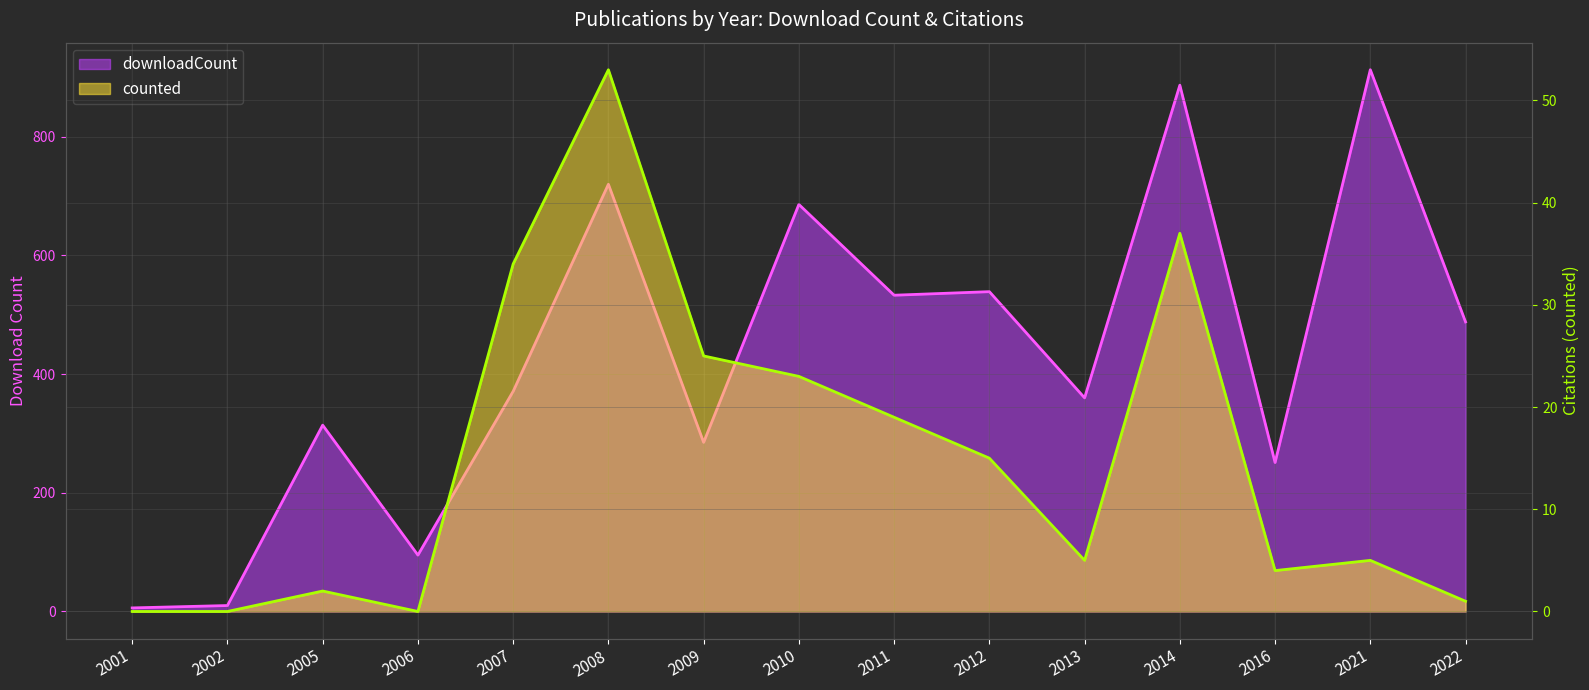

Which category has the lowest value in the counted series?

2001